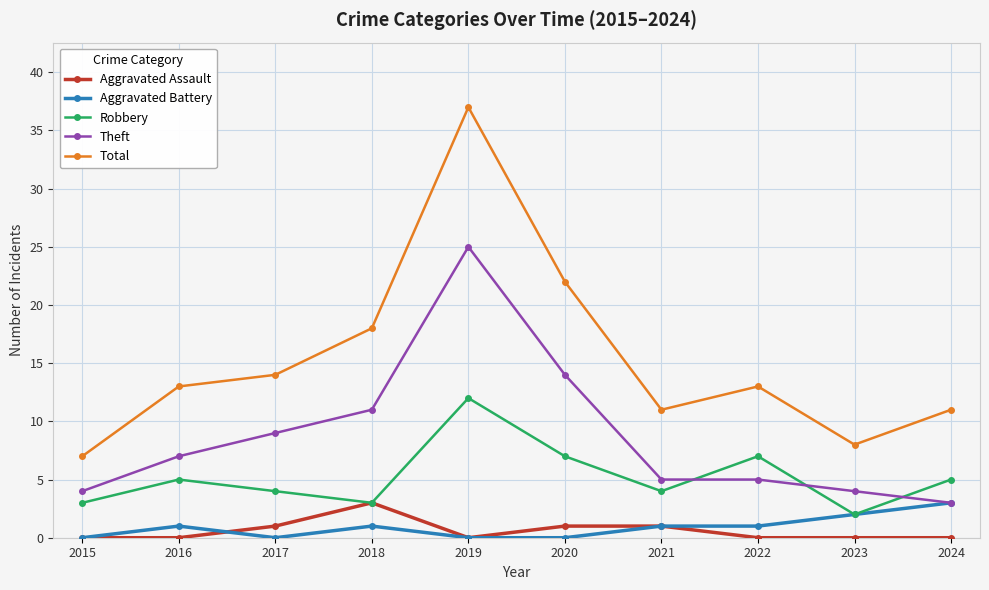

Reading left to right, extract all data points from this chart.

Aggravated Assault: 2015=0	2016=0	2017=1	2018=3	2019=0	2020=1	2021=1	2022=0	2023=0	2024=0
Aggravated Battery: 2015=0	2016=1	2017=0	2018=1	2019=0	2020=0	2021=1	2022=1	2023=2	2024=3
Robbery: 2015=3	2016=5	2017=4	2018=3	2019=12	2020=7	2021=4	2022=7	2023=2	2024=5
Theft: 2015=4	2016=7	2017=9	2018=11	2019=25	2020=14	2021=5	2022=5	2023=4	2024=3
Total: 2015=7	2016=13	2017=14	2018=18	2019=37	2020=22	2021=11	2022=13	2023=8	2024=11